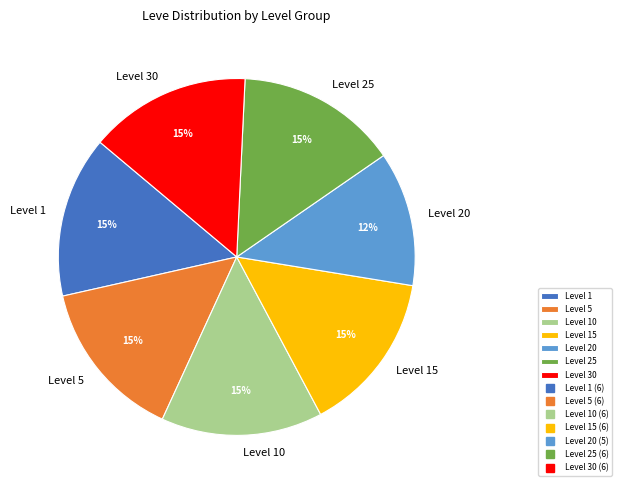

Count the number of slices in the pie.

7